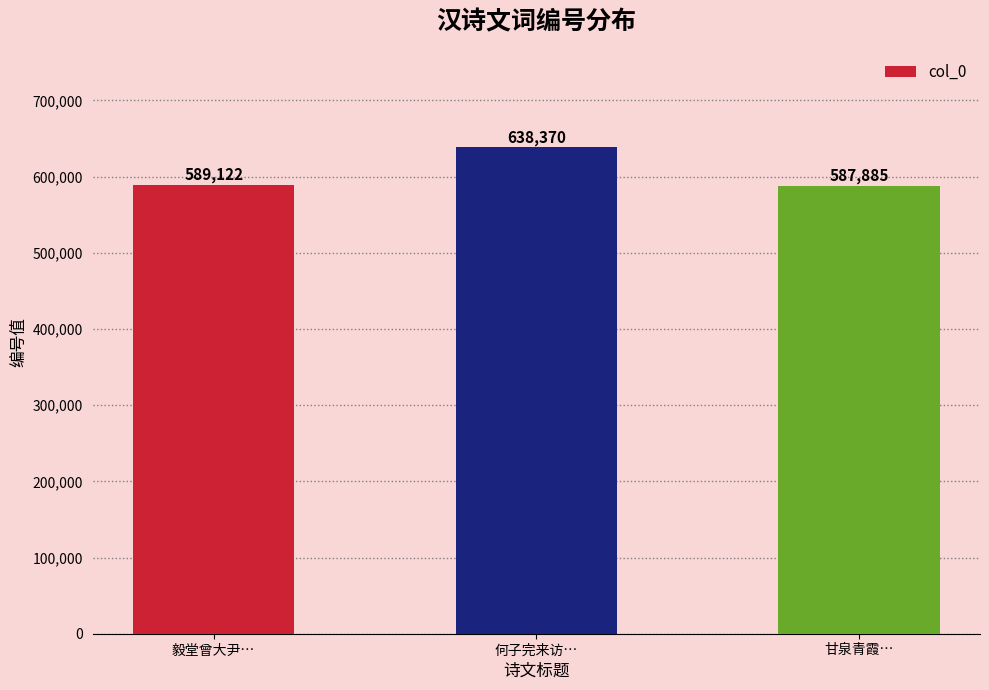

The chart shows a value of 587885 at 甘泉青霞…. True or false?

True